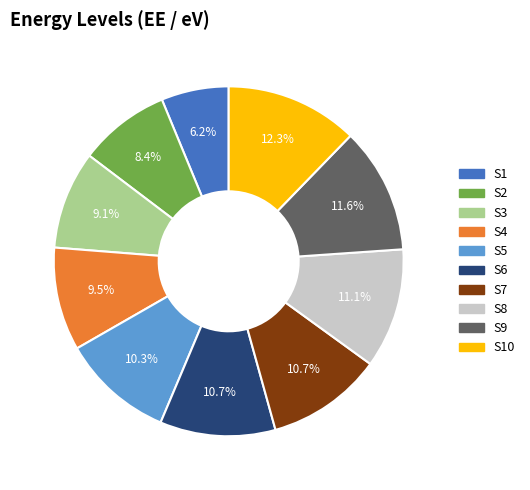

What percentage is the S1 slice, to the nearest percent?

6%